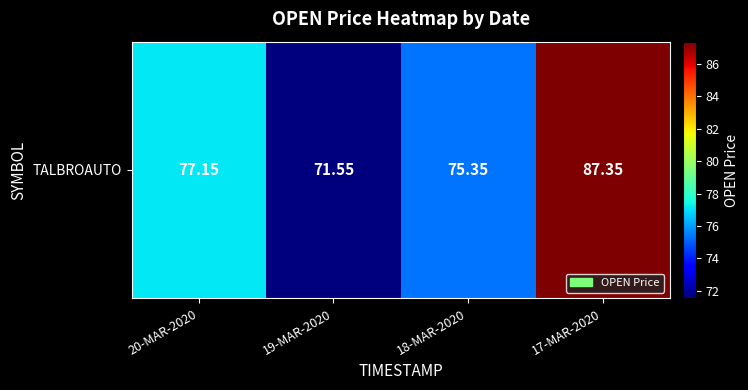

Read the value at 20-MAR-2020.

77.2